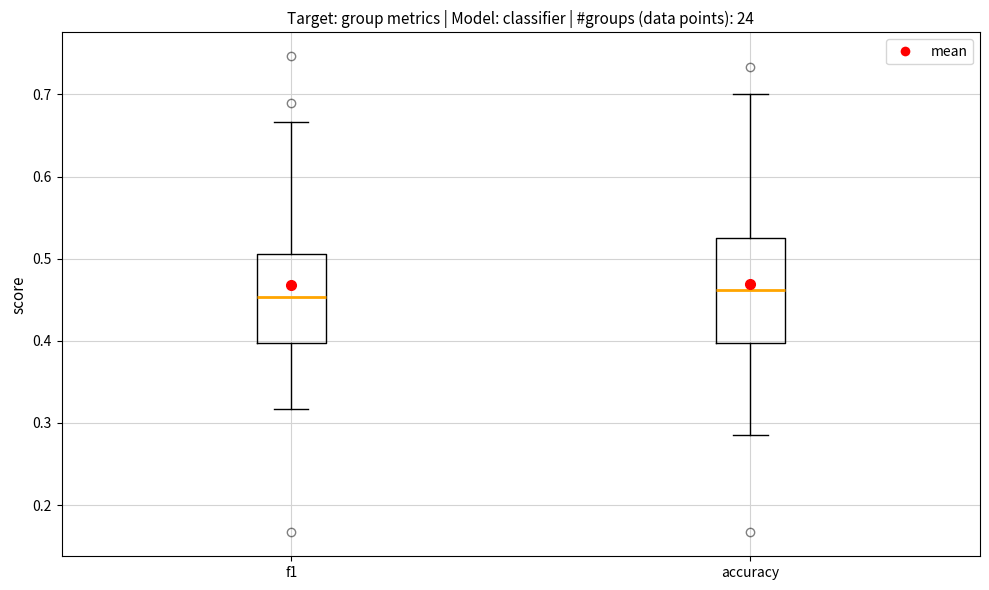

Comparing the boxes themselves (not the whiskers), which one is the tallest?

accuracy